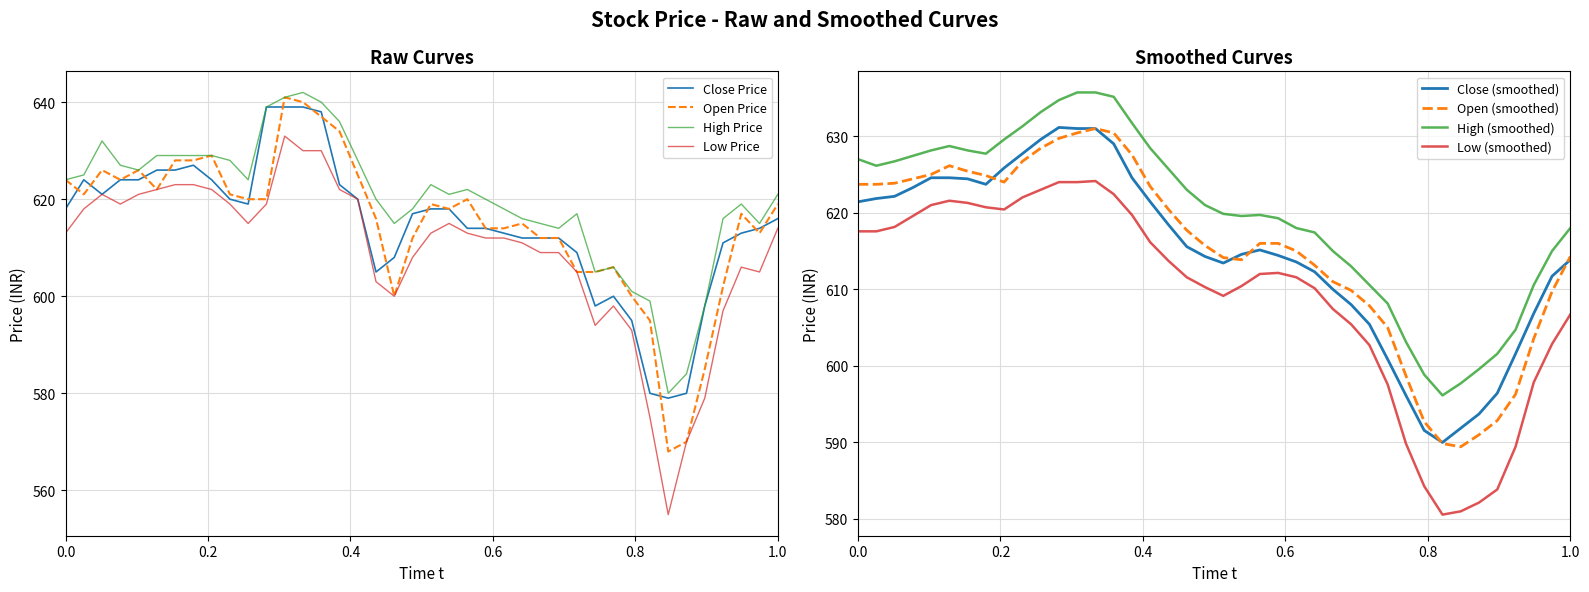

What is the lowest value of the Open Price series?

568